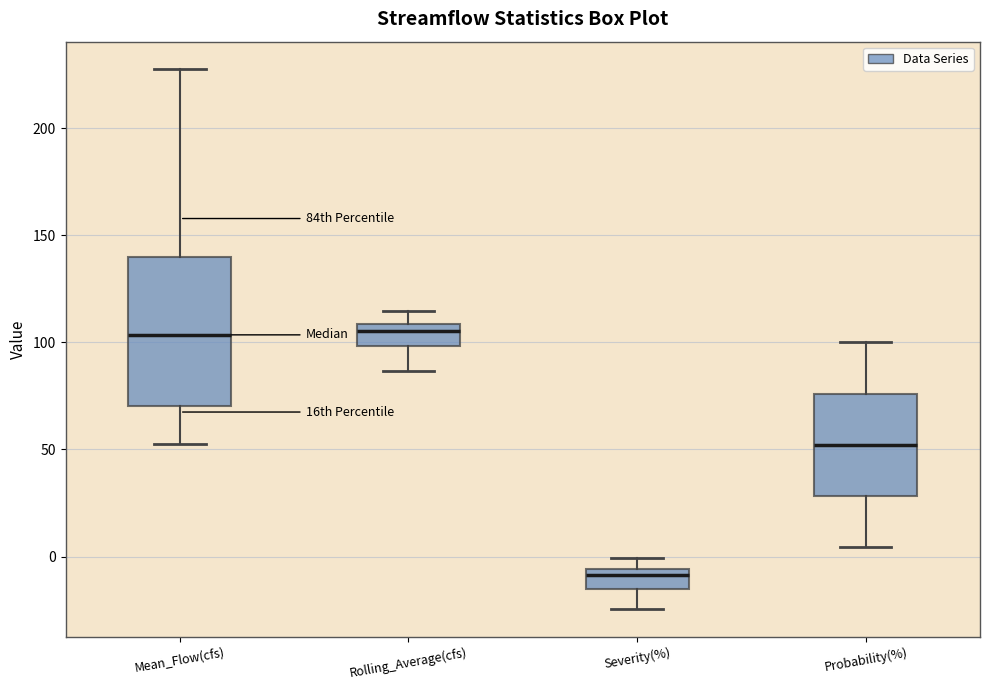

Where is the lower edge of the box for Probability(%) on the y-axis? The values are not printed on the chart, so give them approximately, as read against the axis.

30